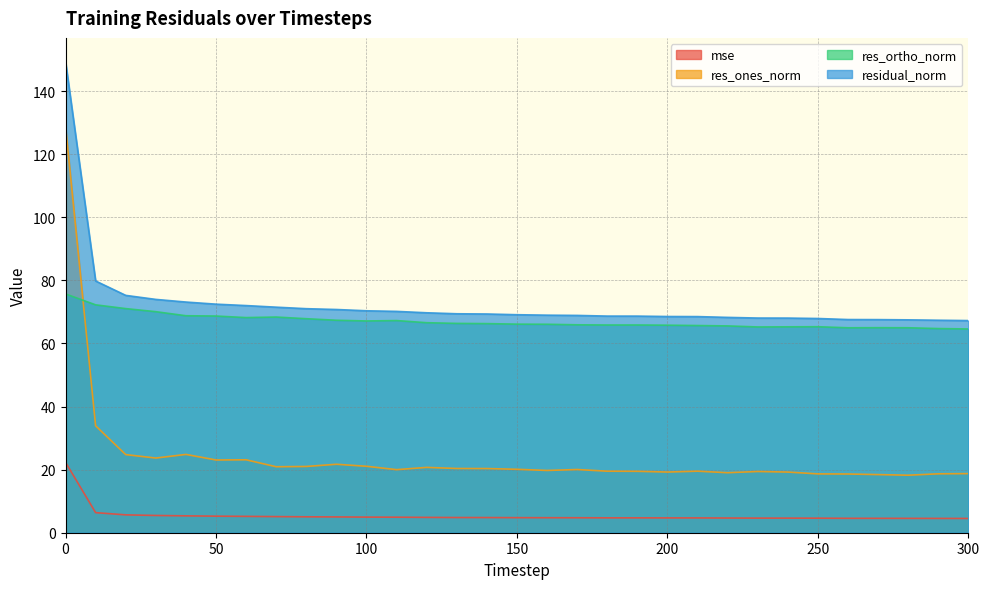

How many data points does each series have?

31